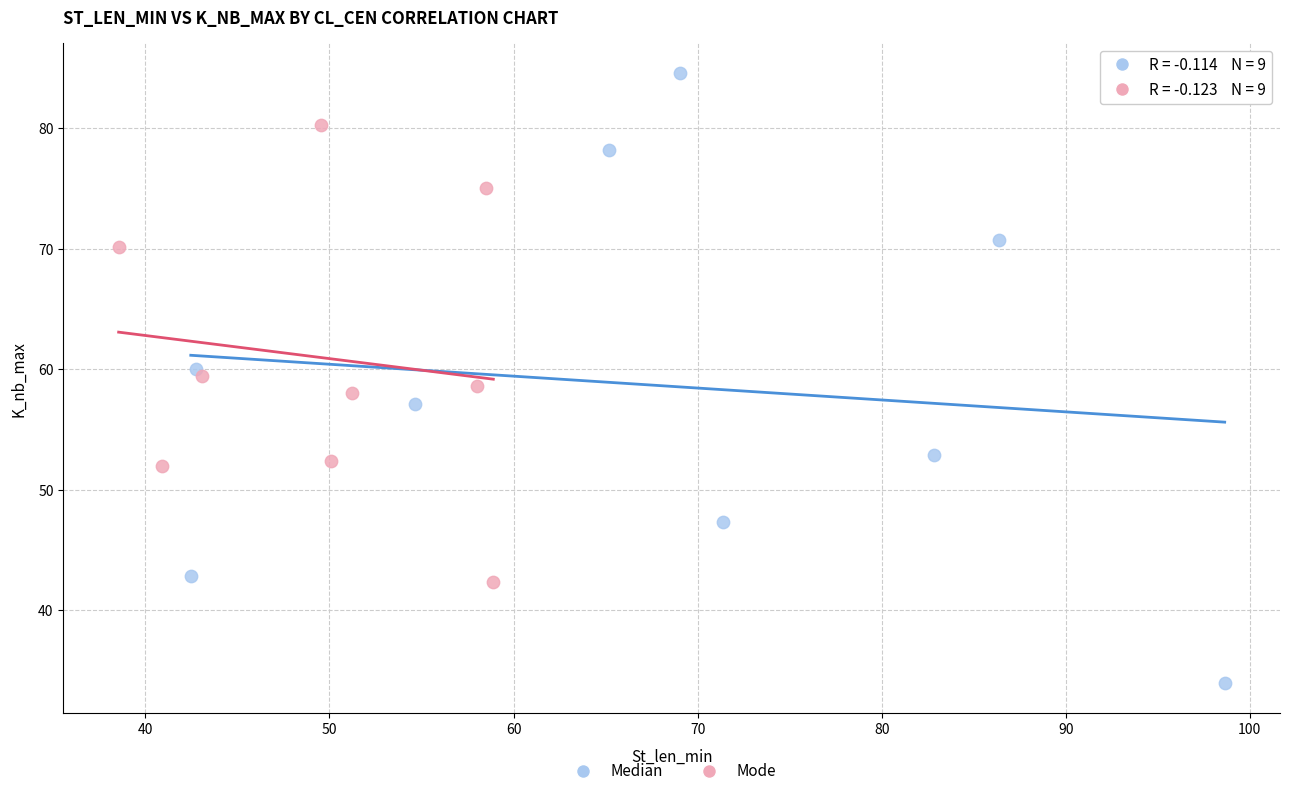

Which series has the widest spread of Y values?

Median